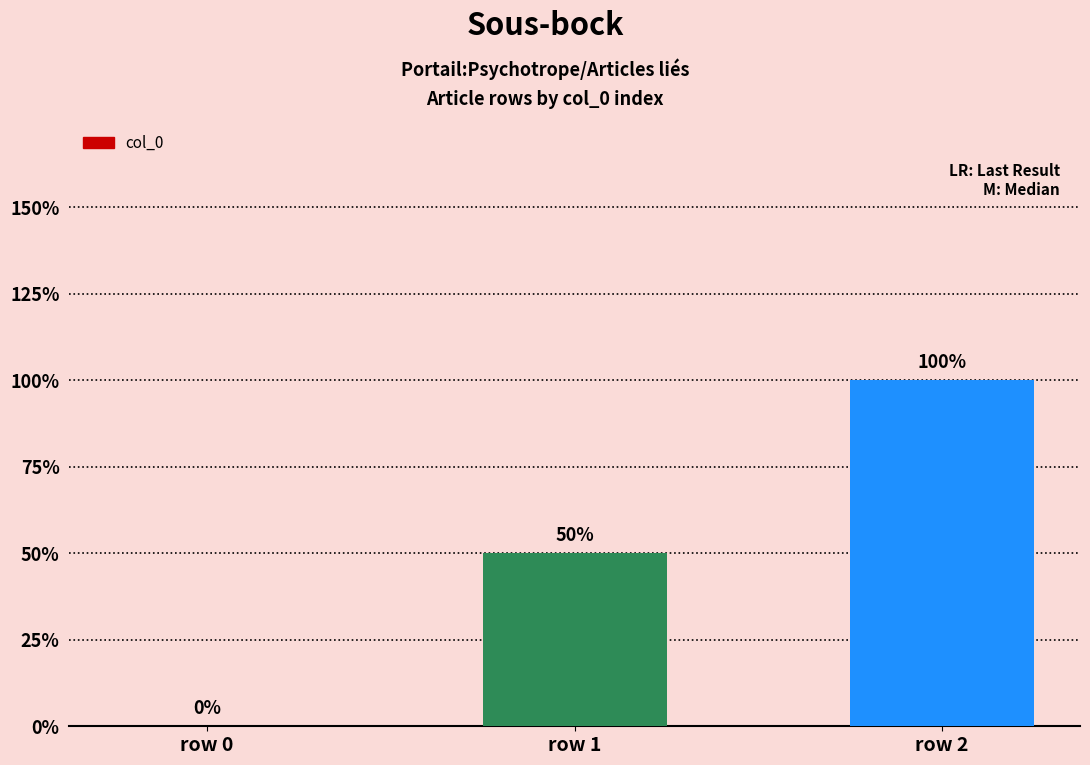

Is it true that the value at row 0 is 0?

True